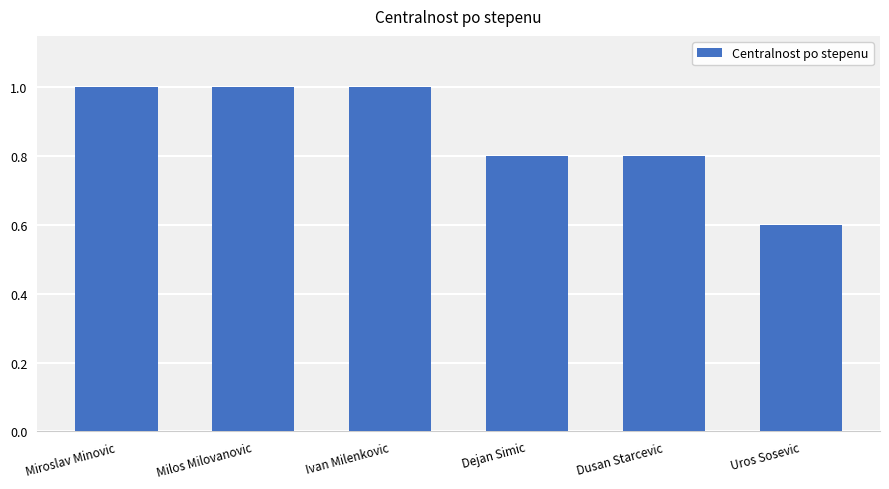

What value does the data have at Miroslav Minovic?

1.0